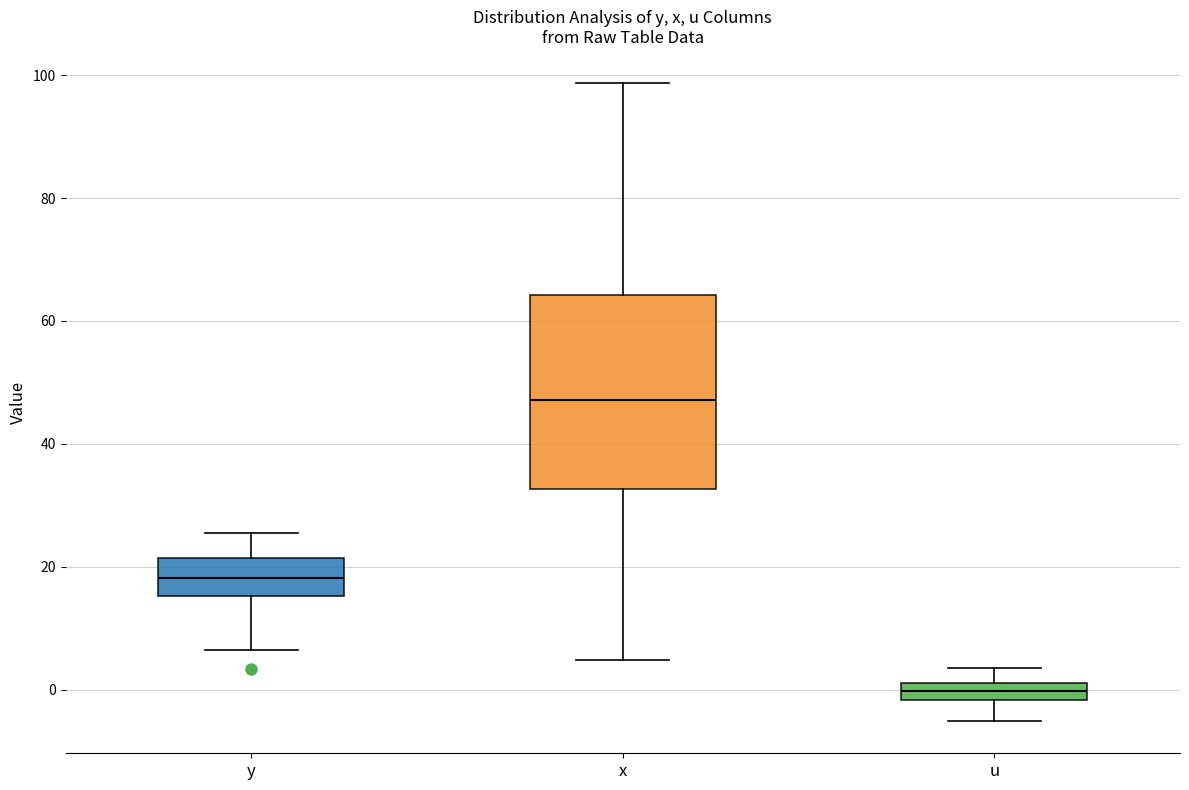

Which box is the tallest, from its lower edge to its upper edge?

x